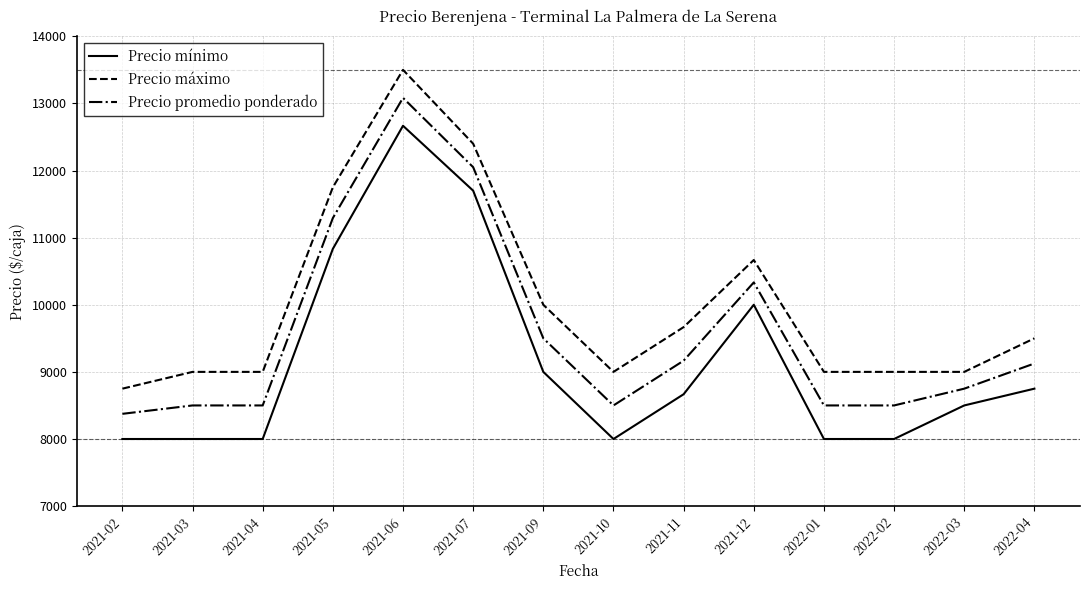

Where is Precio promedio ponderado nearest to the value 10729?

2021-12